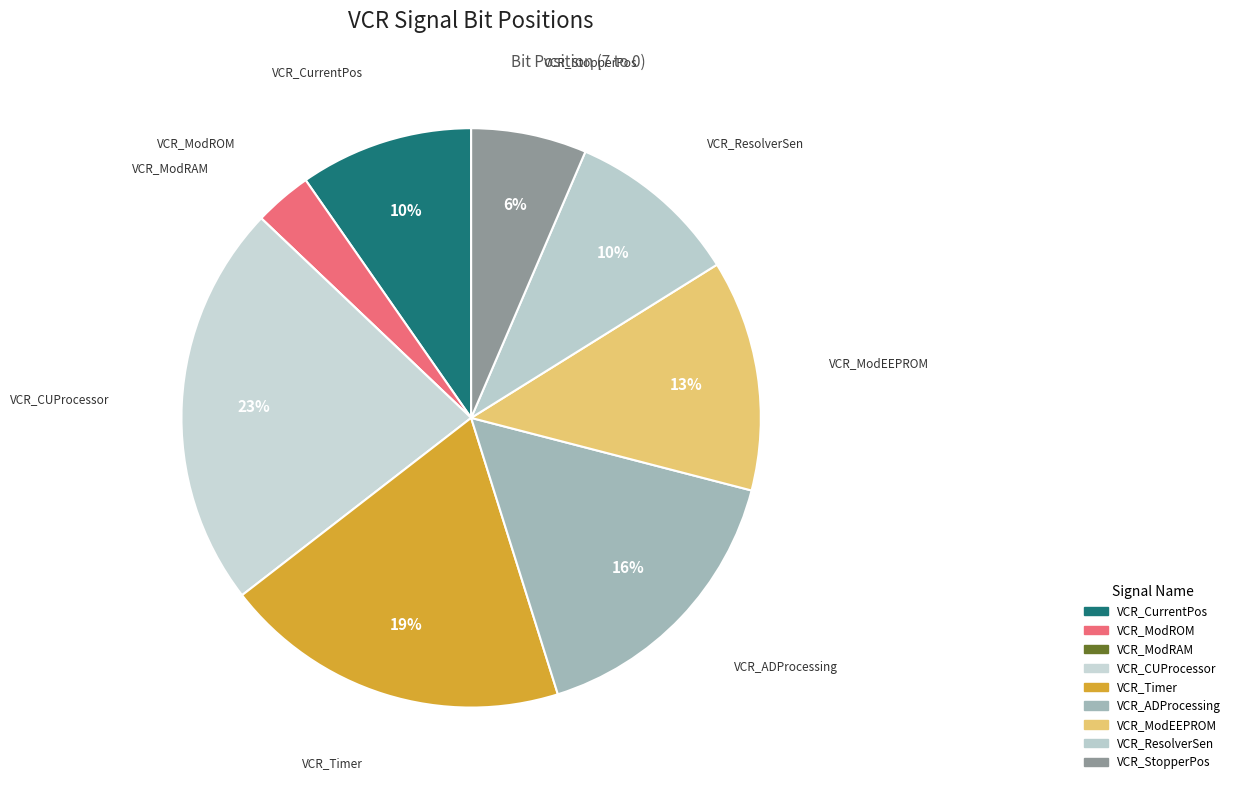

Which category has the biggest portion of the pie?

VCR_CUProcessor